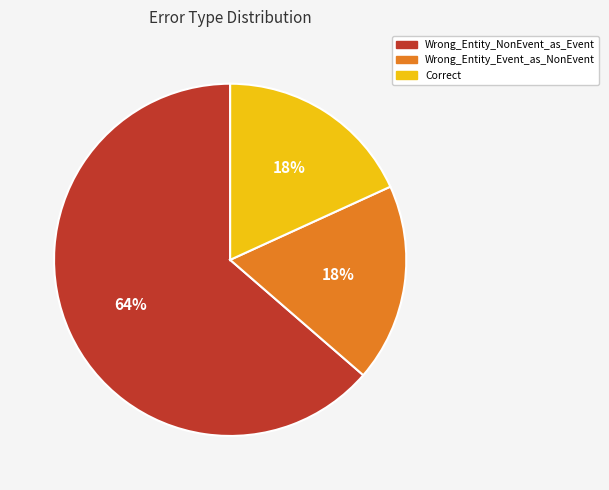

Which category has the biggest portion of the pie?

Wrong_Entity_NonEvent_as_Event